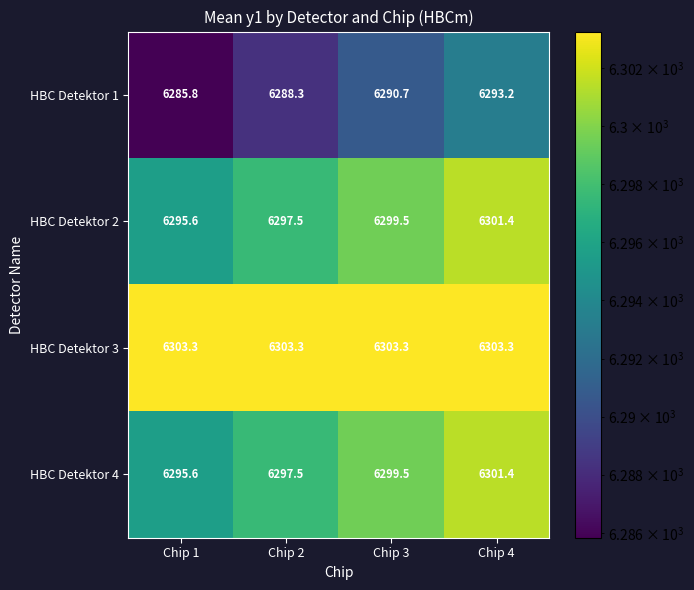

Rank the categories by HBC Detektor 4 value from lowest to highest.

Chip 1, Chip 2, Chip 3, Chip 4